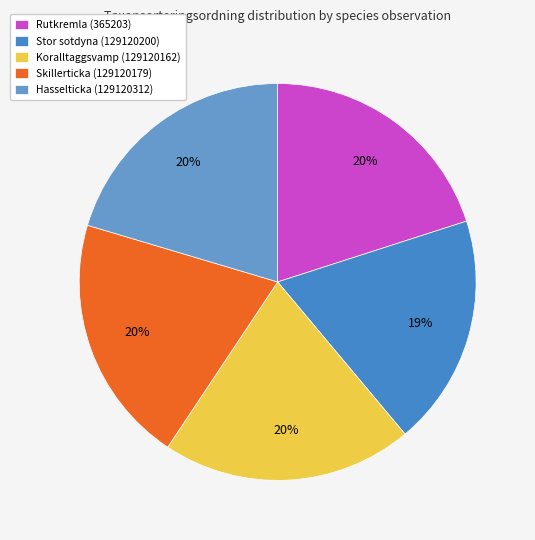

Is the sum of Hasselticka (129120312) and Koralltaggsvamp (129120162) greater than half?

No